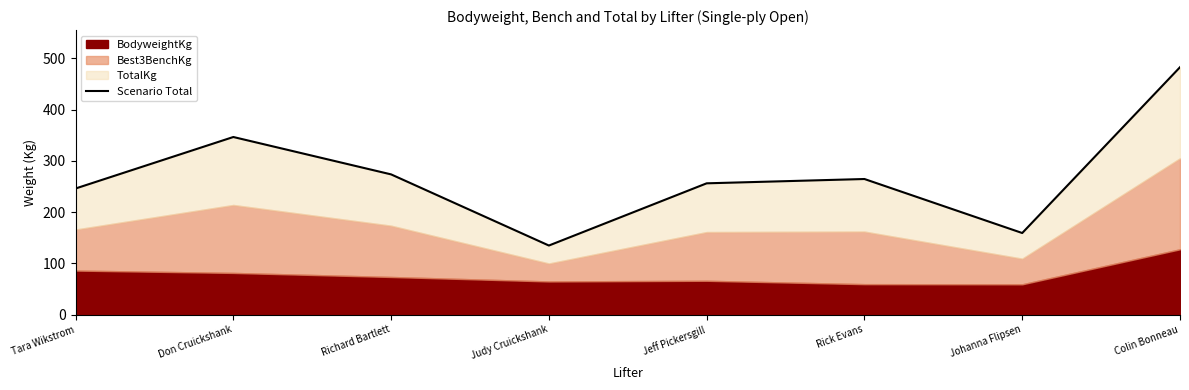

At which label is the value closest to 308?

Richard Bartlett